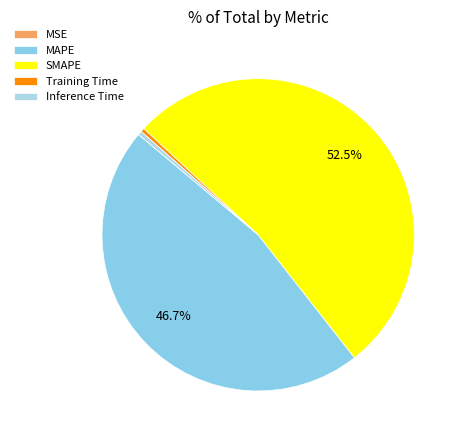

Does any single category account for the majority?

Yes